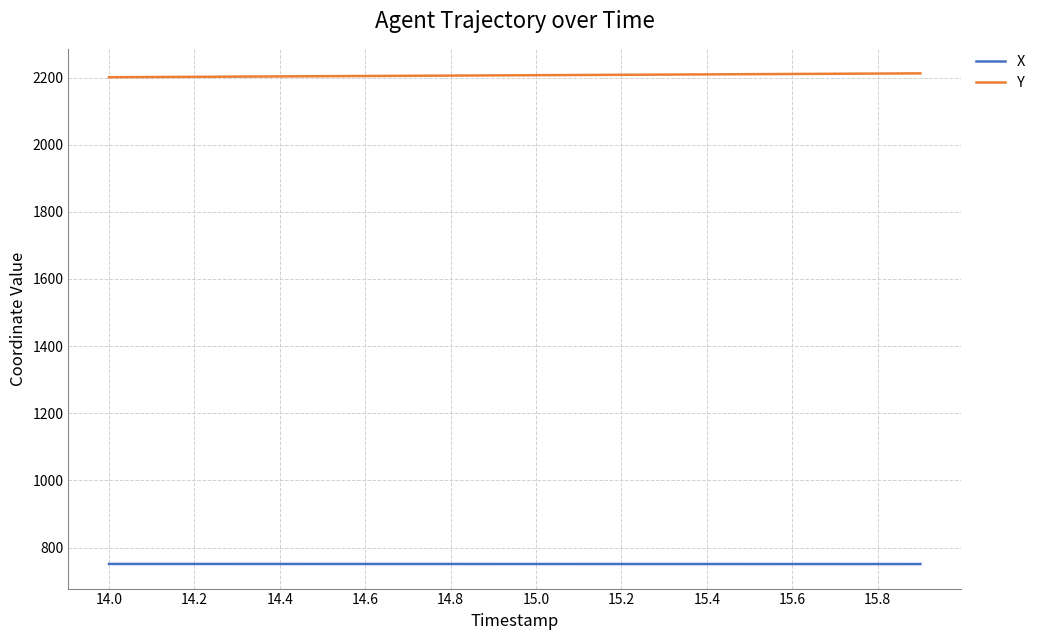

True or false: Y and X cross at least once.

False